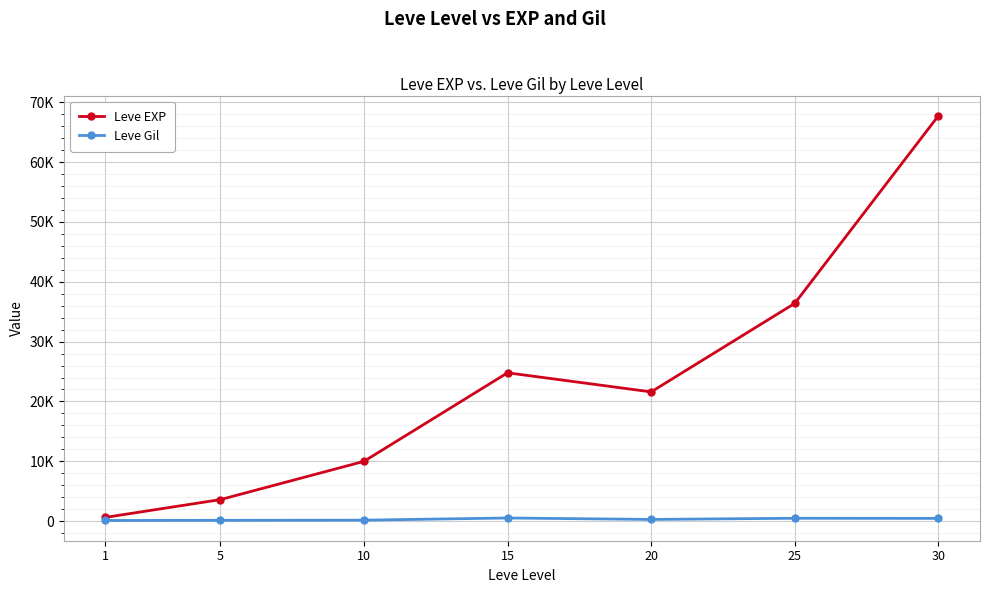

What are all the series names shown in the legend?

Leve EXP, Leve Gil